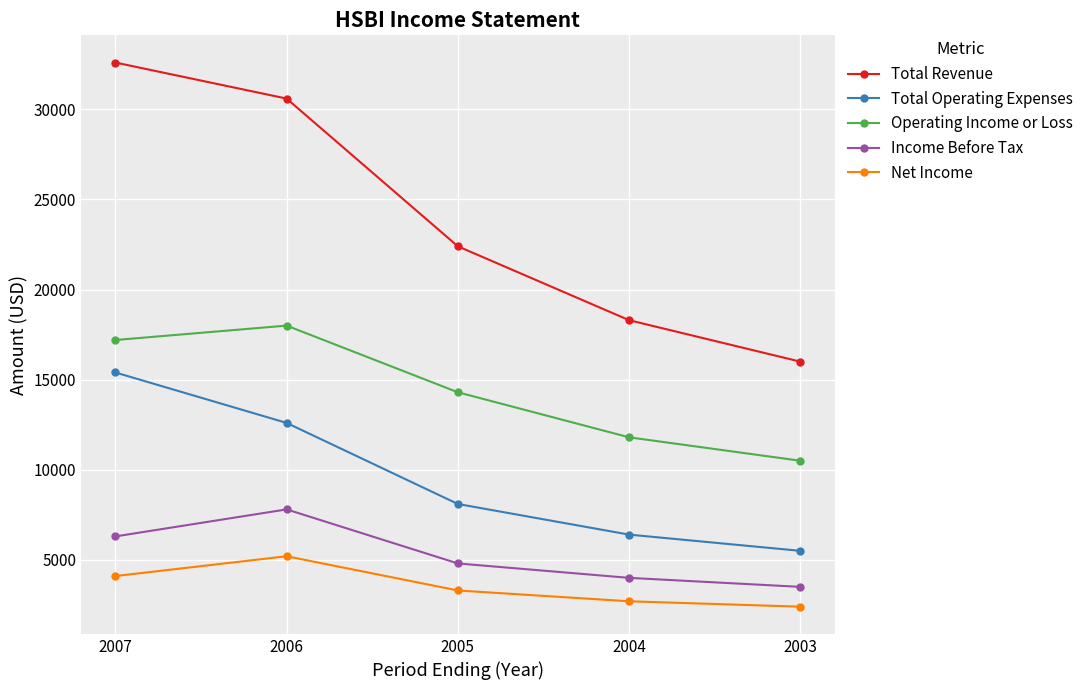

What is the spread (max minus min) of values at 2005?

19100